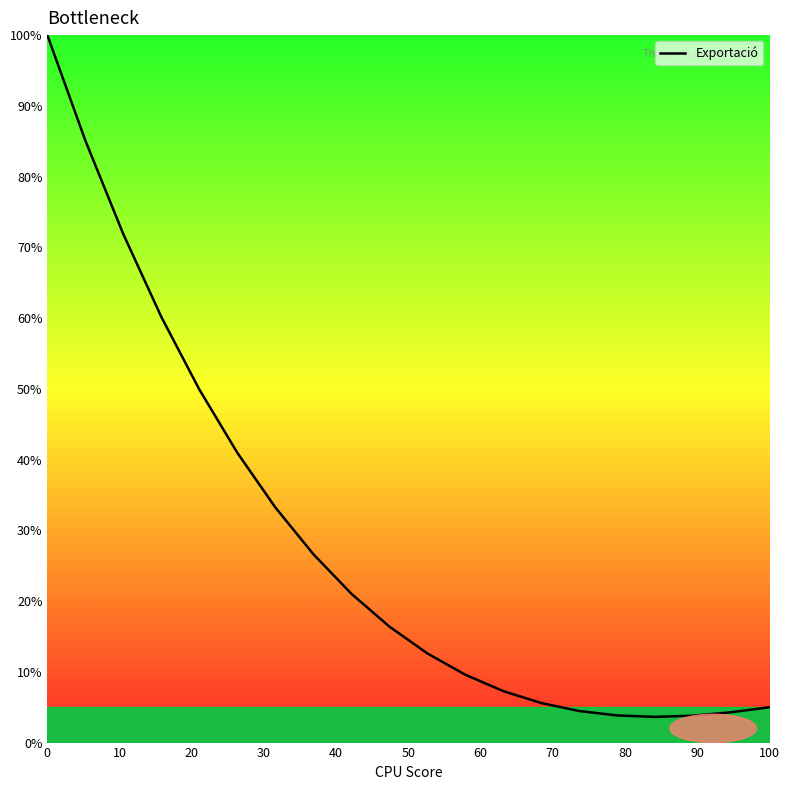

What is the maximum value shown in the chart?

100.0